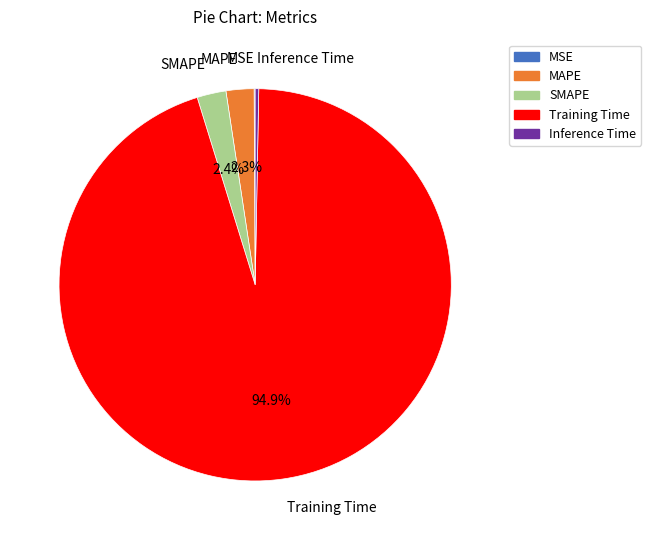

Do SMAPE and Training Time together represent more than half of the pie?

Yes